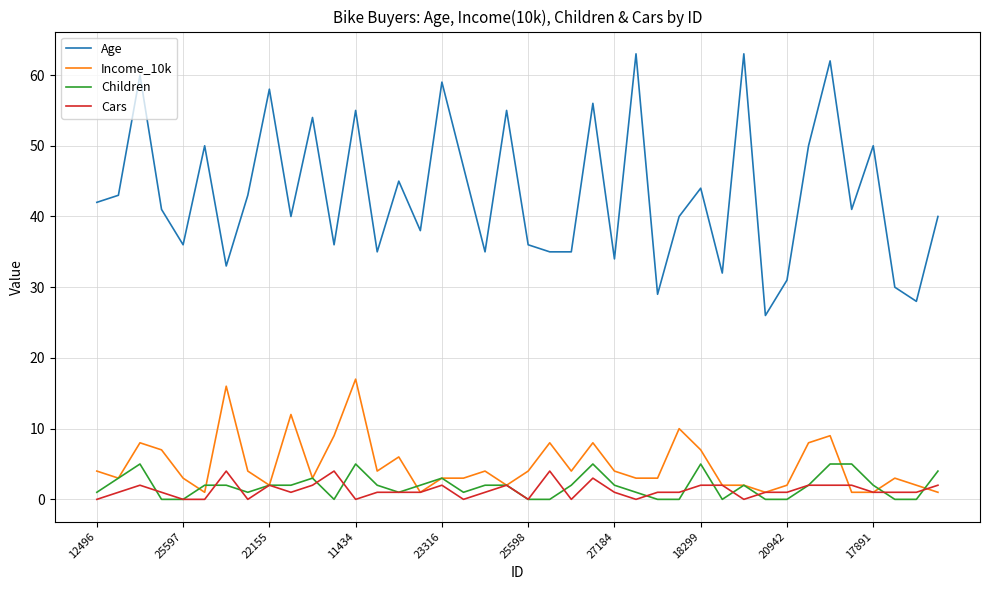

Which series has the largest total across all categories?

Age